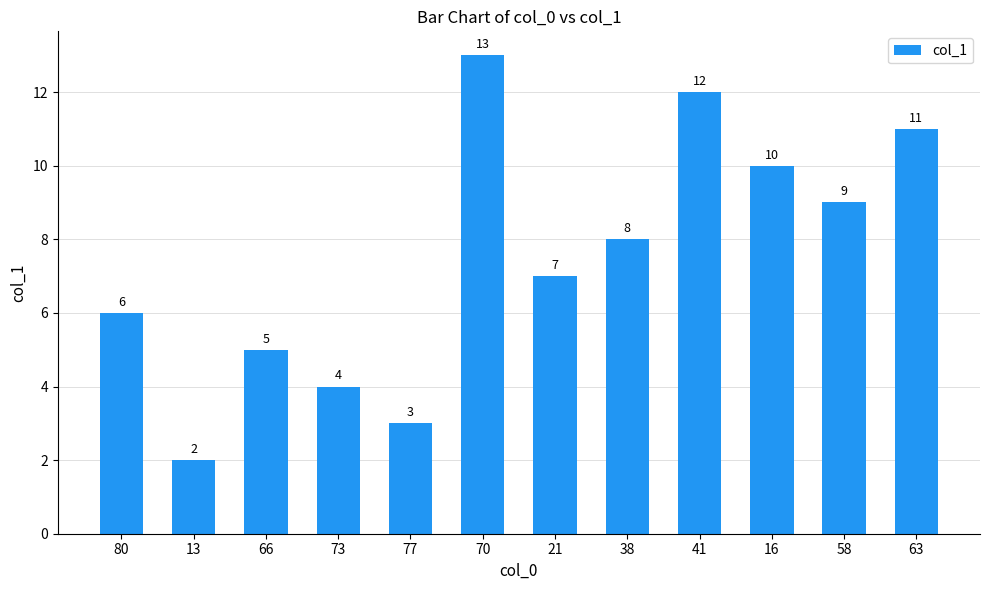

Approximately how many times larger is the value at 16 compared to 73?

2.5